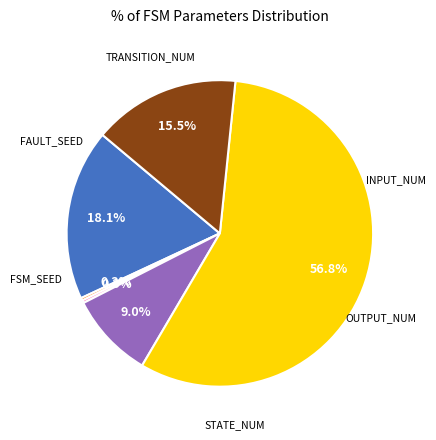

Does any single category account for the majority?

Yes